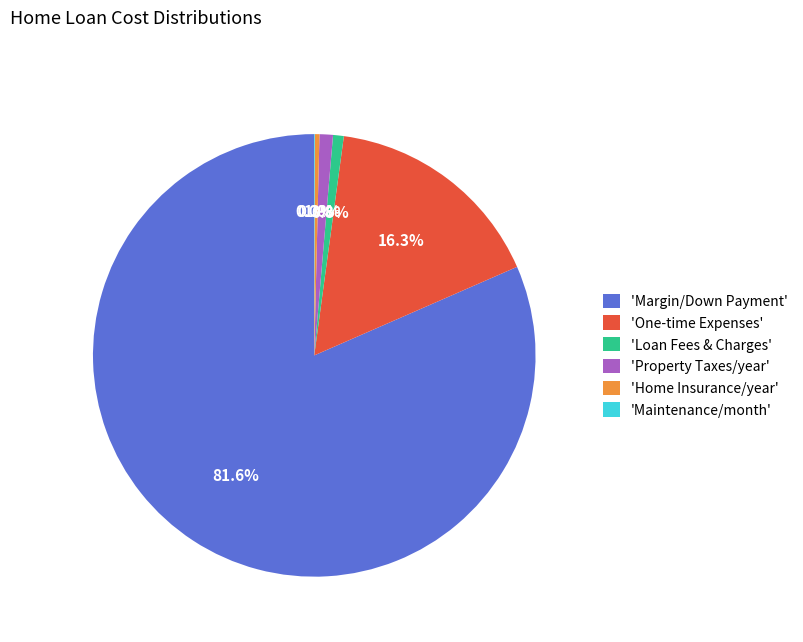

What is the majority slice?

'Margin/Down Payment'